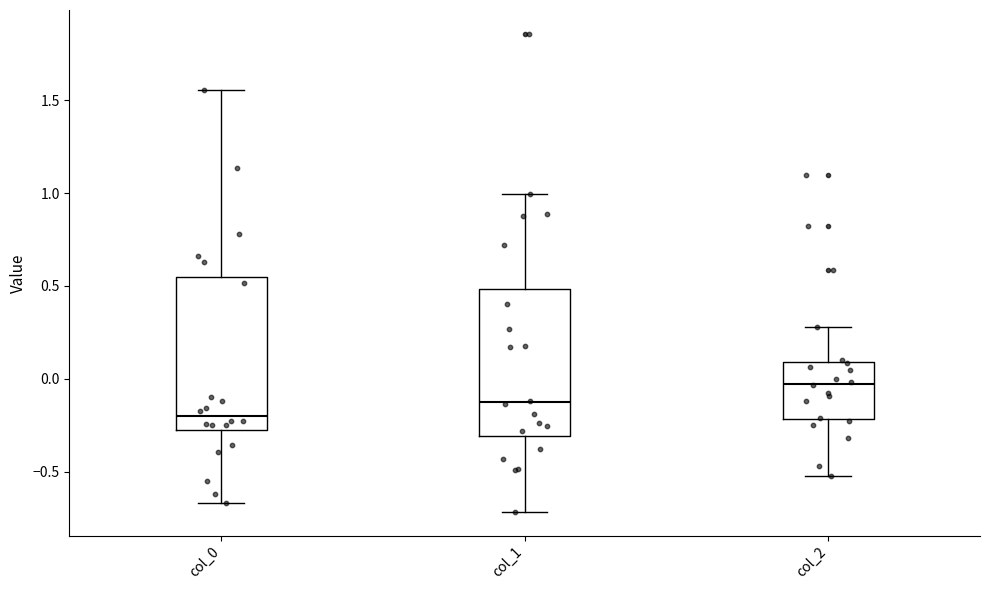

Where does the lower whisker of the box for col_2 end on the y-axis? The values are not printed on the chart, so give them approximately, as read against the axis.

-0.55